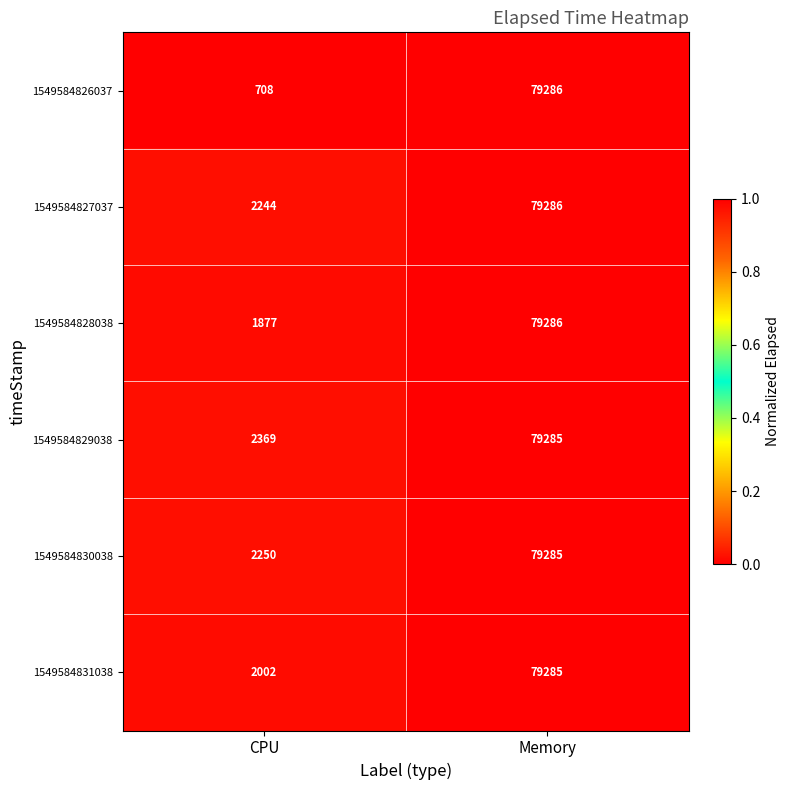

At which label does 1549584827037 reach its minimum?

CPU